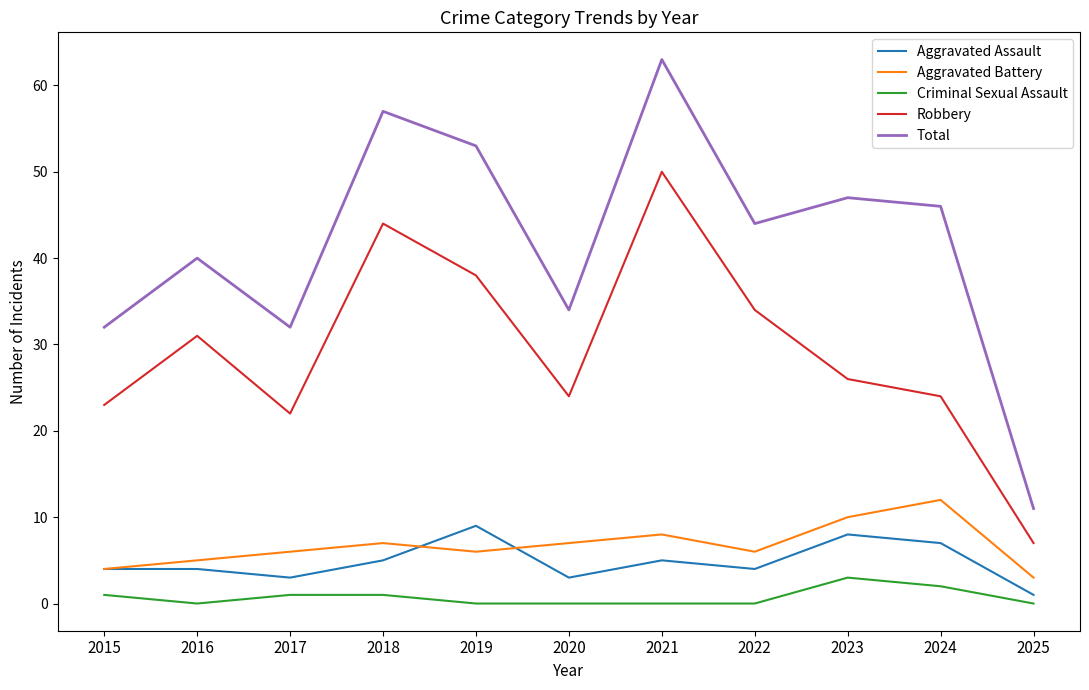

What are all the series names shown in the legend?

Aggravated Assault, Aggravated Battery, Criminal Sexual Assault, Robbery, Total